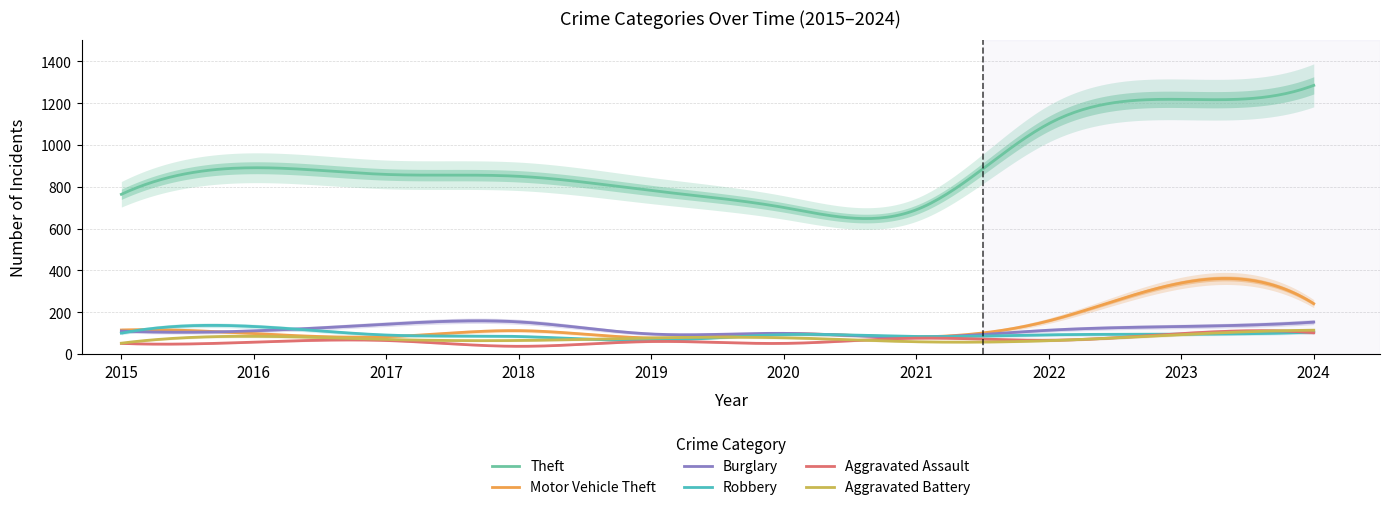

True or false: Aggravated Assault has a value of 37 at 2018.

True